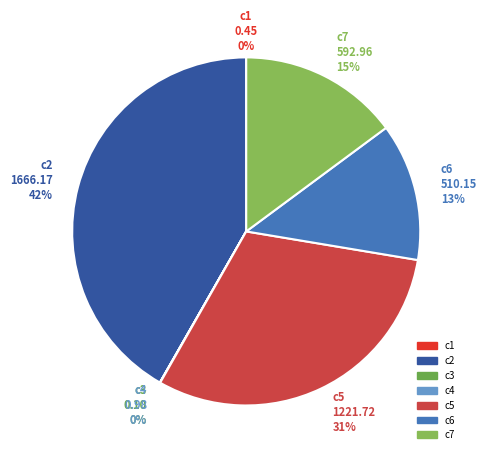

Which slice is the largest?

c2